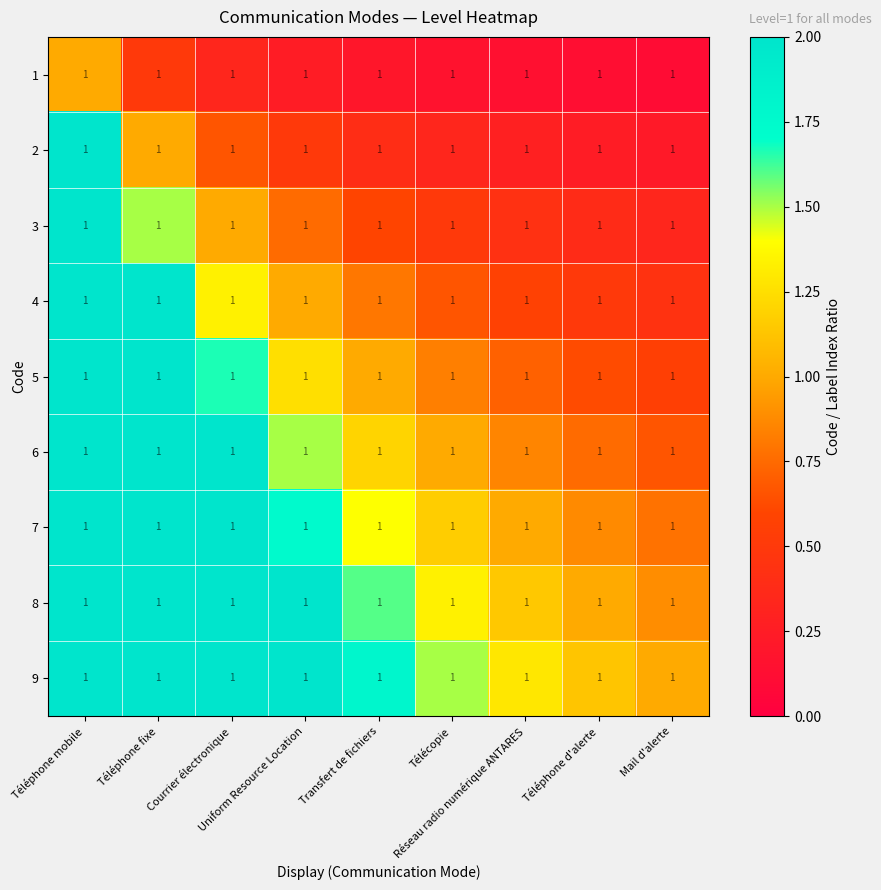

Count the number of categories in the chart.

9